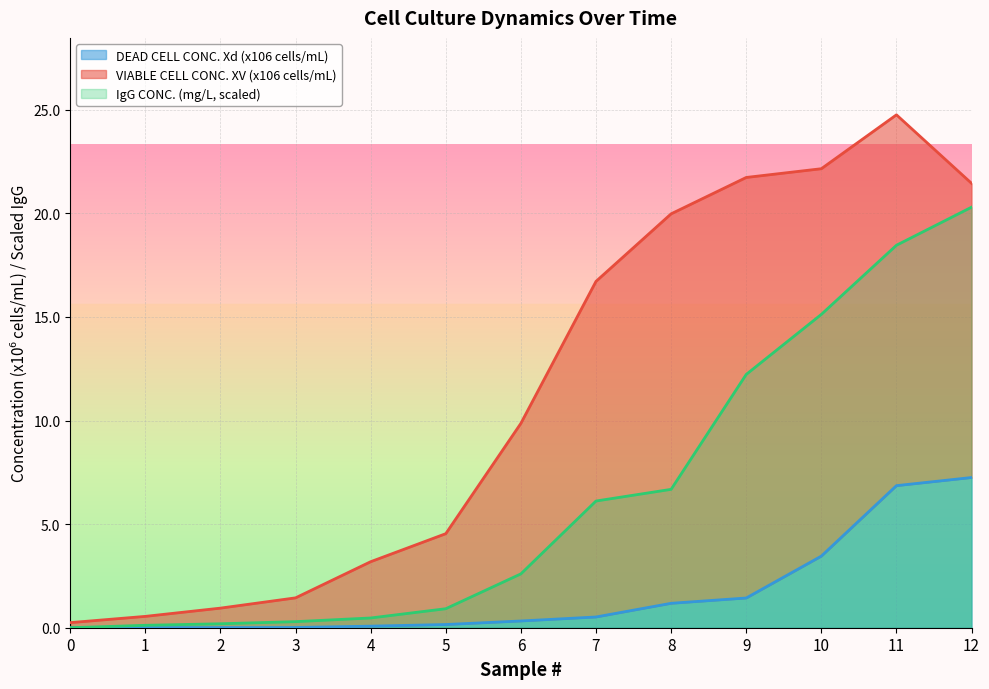

Which series has the widest spread of values?

IgG CONC. (mg/L)